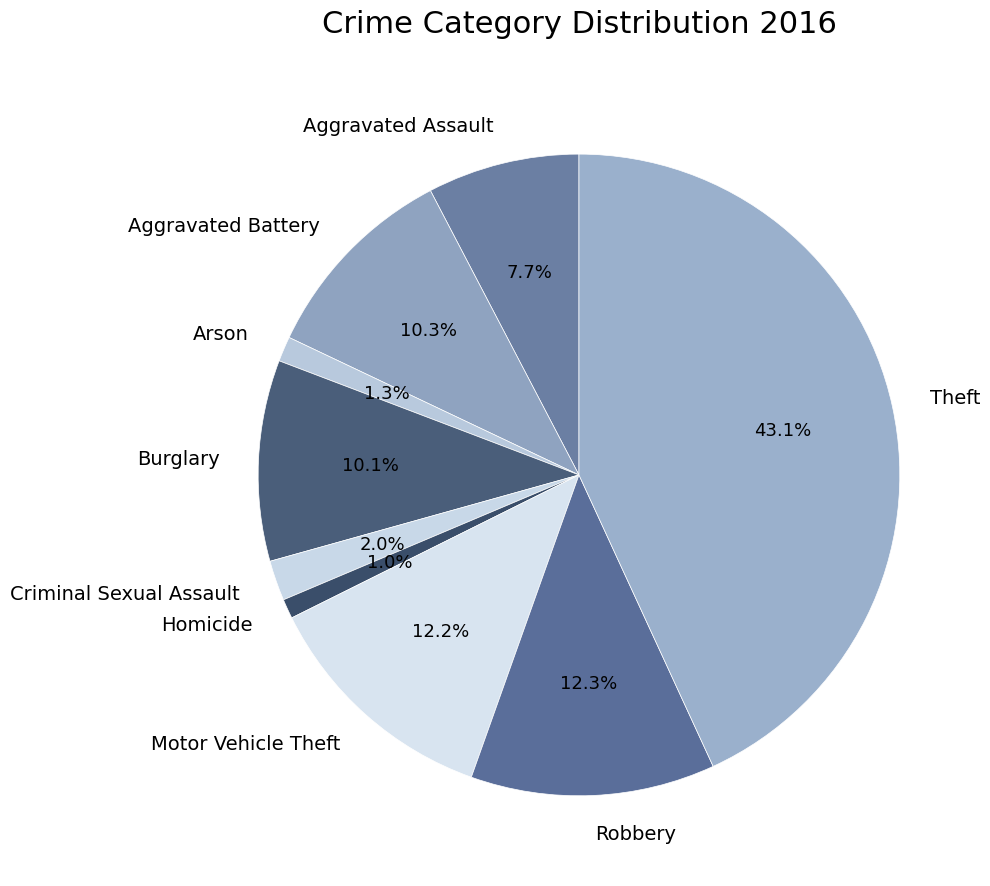

Do Aggravated Assault and Robbery together represent more than half of the pie?

No